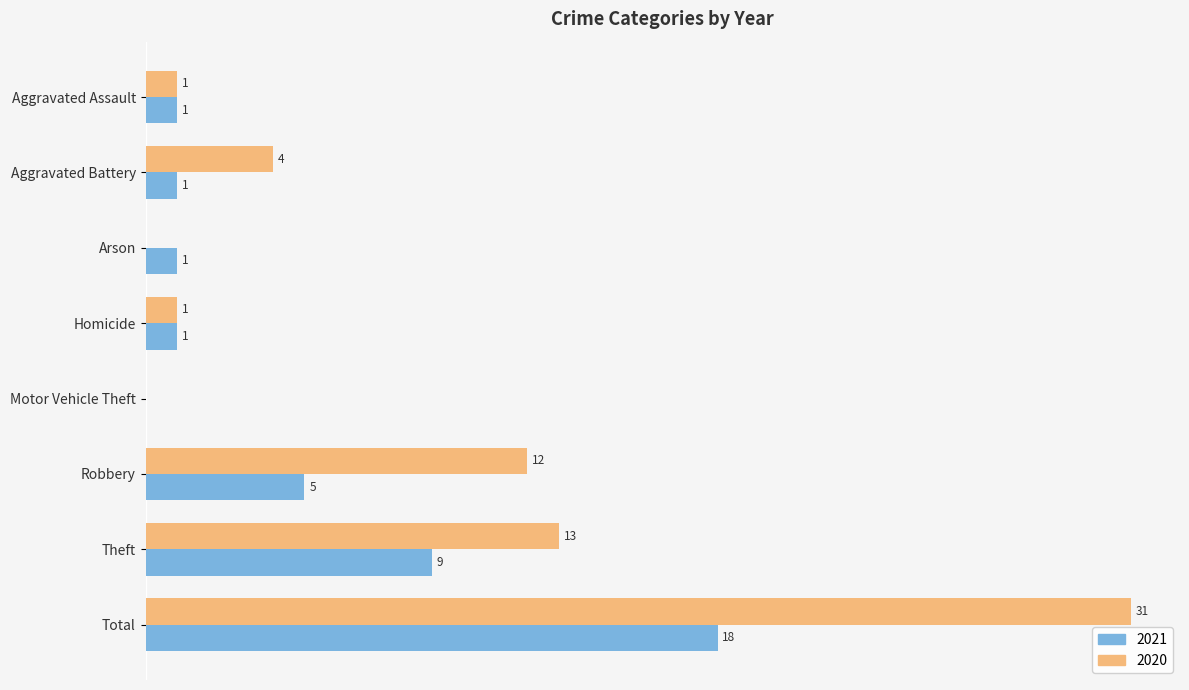

At which label does 2021 reach its peak?

Total